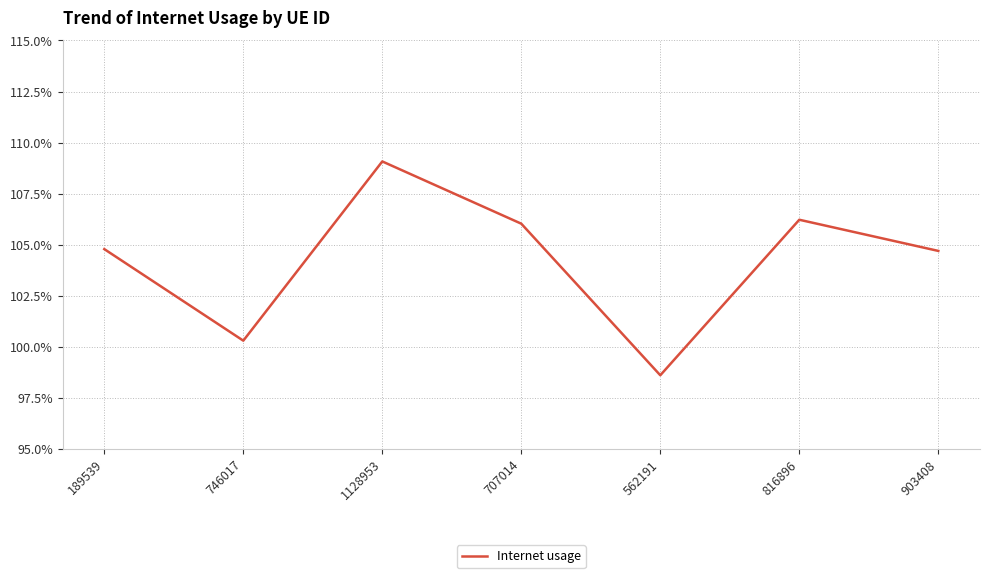

Between 1128953 and 562191, which is larger?

1128953